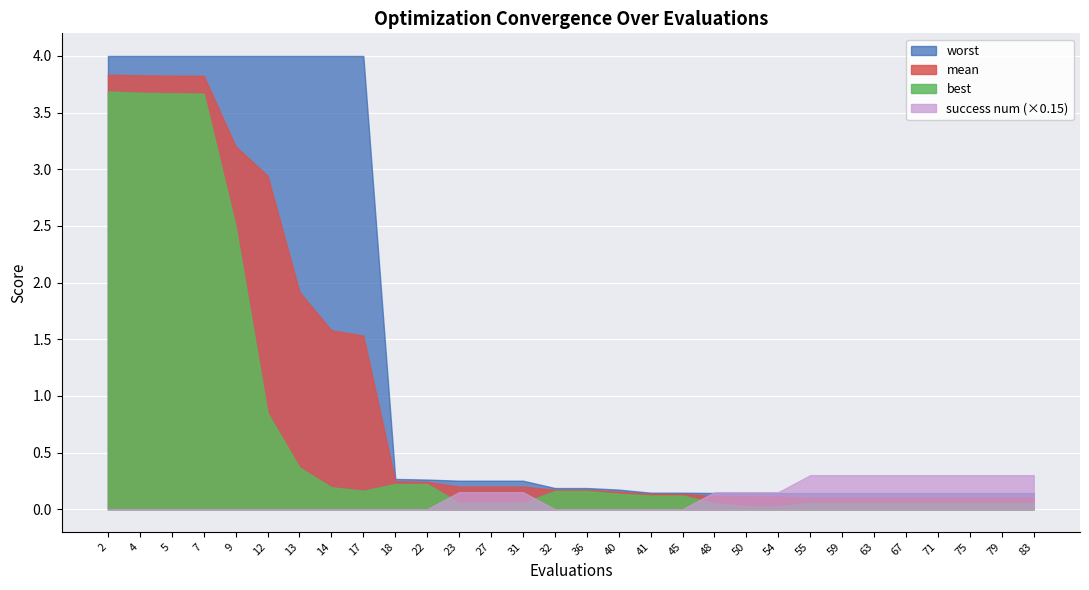

What is the value of the success num point at the 12th from the left?

1.0